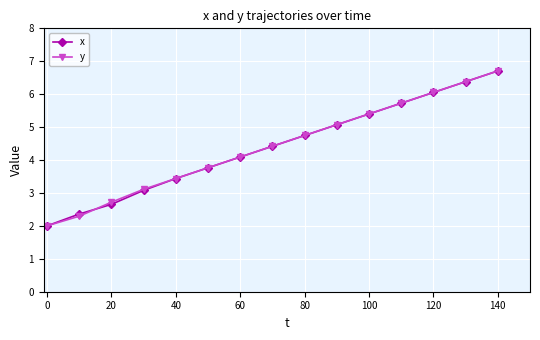

How many values in the x series are below 4?

6